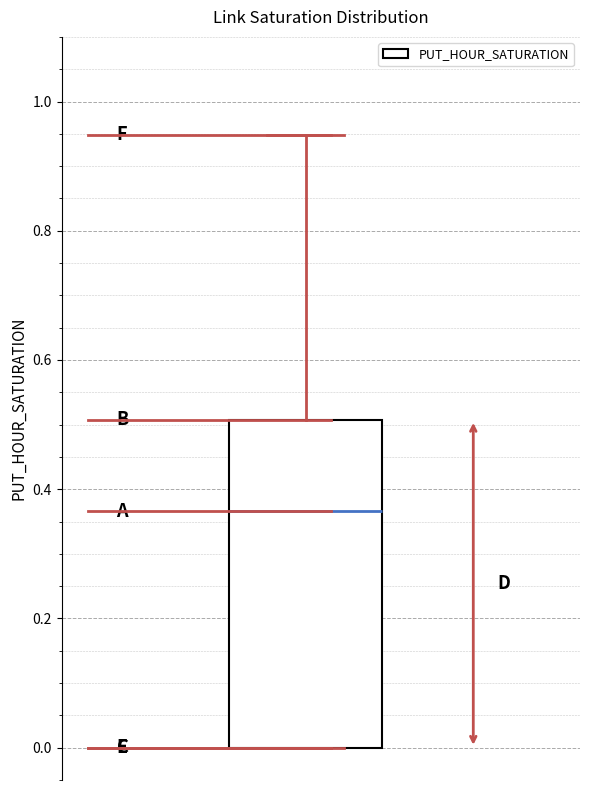

Read this box plot against the y-axis: the position of the median line, the range covered by the box, and the ends of both whiskers. The values are not printed on the chart, so give them approximately, as read against the axis.

median 0.36, box 0.00 to 0.50, whiskers 0.00 to 0.94